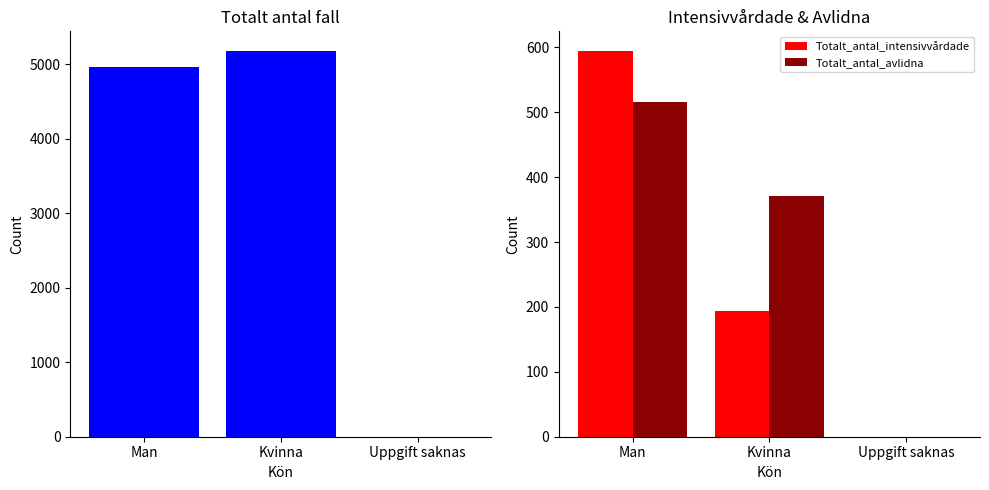

True or false: Totalt_antal_fall has a value of 8102 at Man.

False